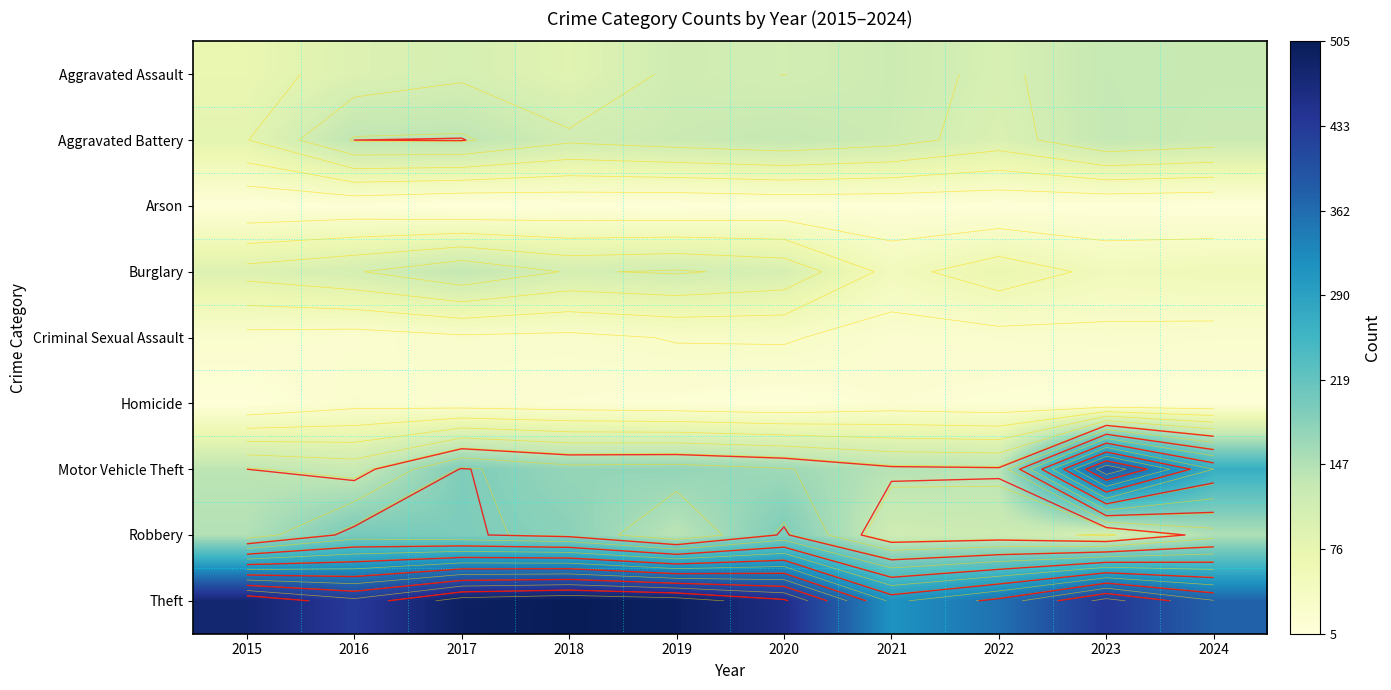

List the labels in order of Criminal Sexual Assault value, smallest first.

2016, 2021, 2015, 2022, 2024, 2018, 2023, 2017, 2019, 2020